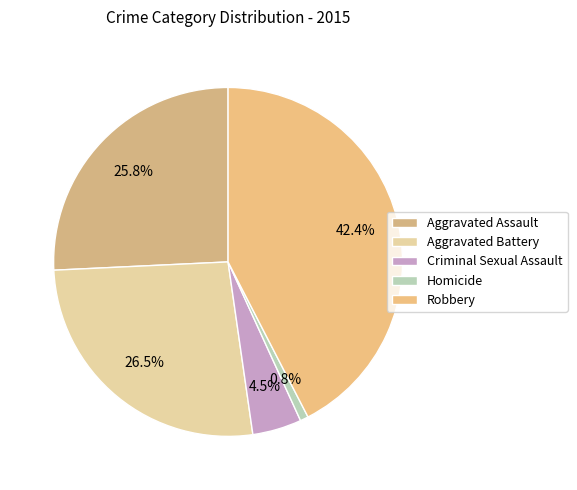

Count the number of slices in the pie.

5